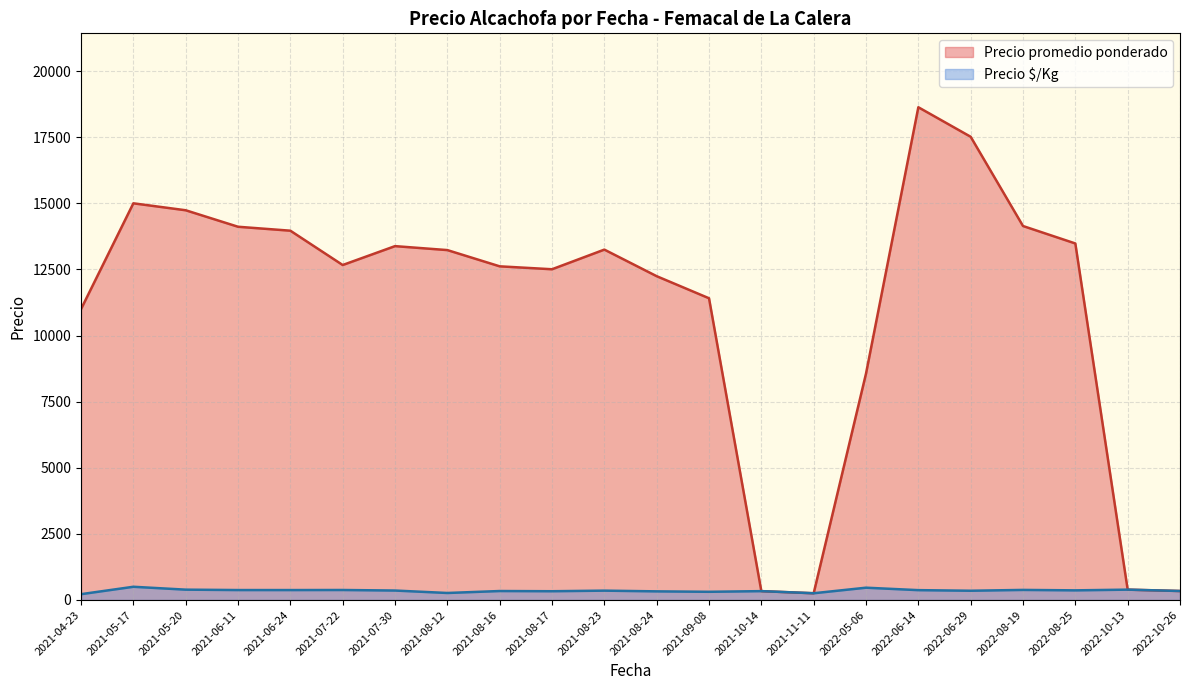

The Precio $/Kg series shows 254 at 2021-08-24. True or false?

True